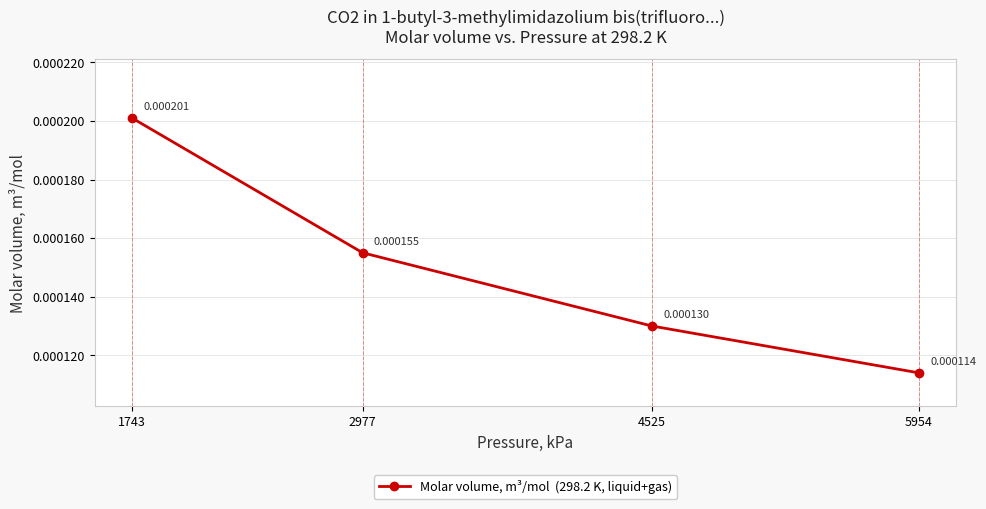

List the labels in order of value, smallest first.

5954, 4525, 2977, 1743